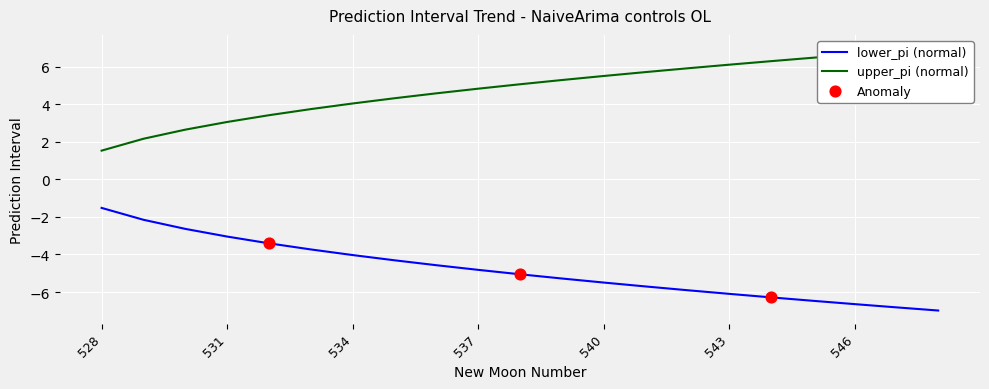

The lower_pi (normal) series shows -4.0 at 534. True or false?

True